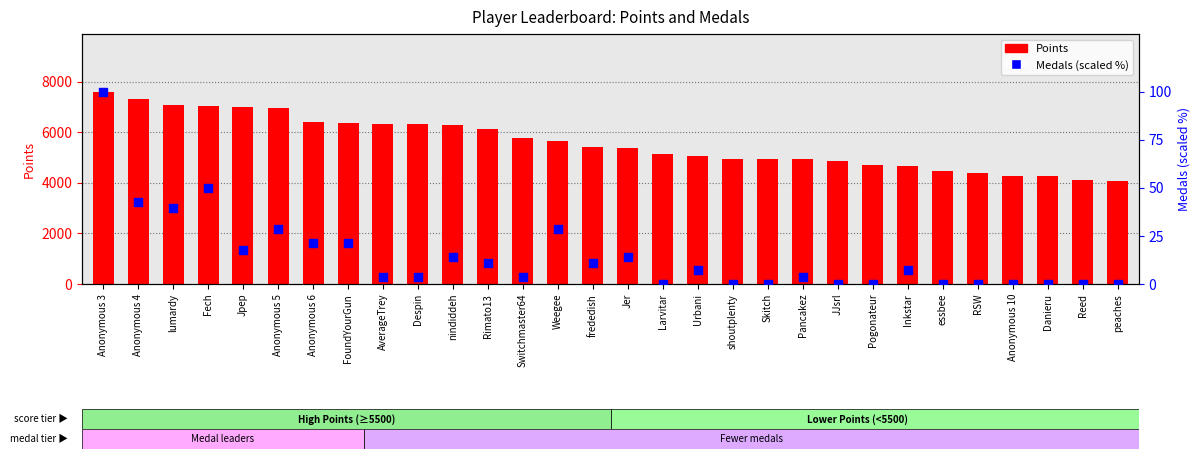

Which series has the largest total across all categories?

Points